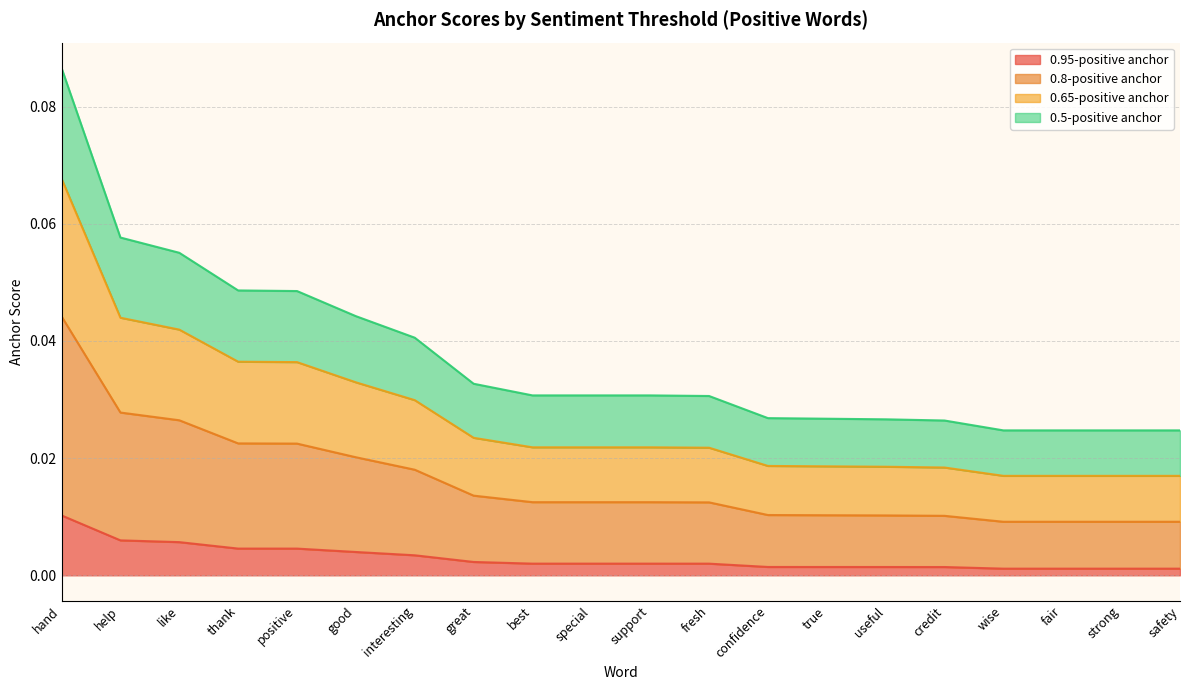

True or false: 0.5-positive anchor and 0.95-positive anchor intersect in this chart.

False